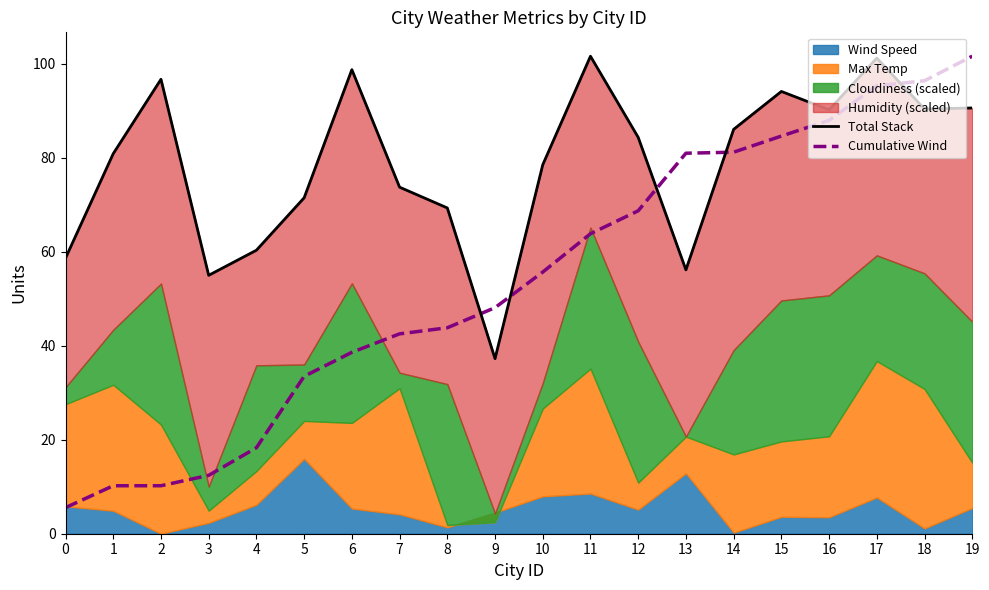

The Cumulative Wind series shows 160.8 at 17. True or false?

False